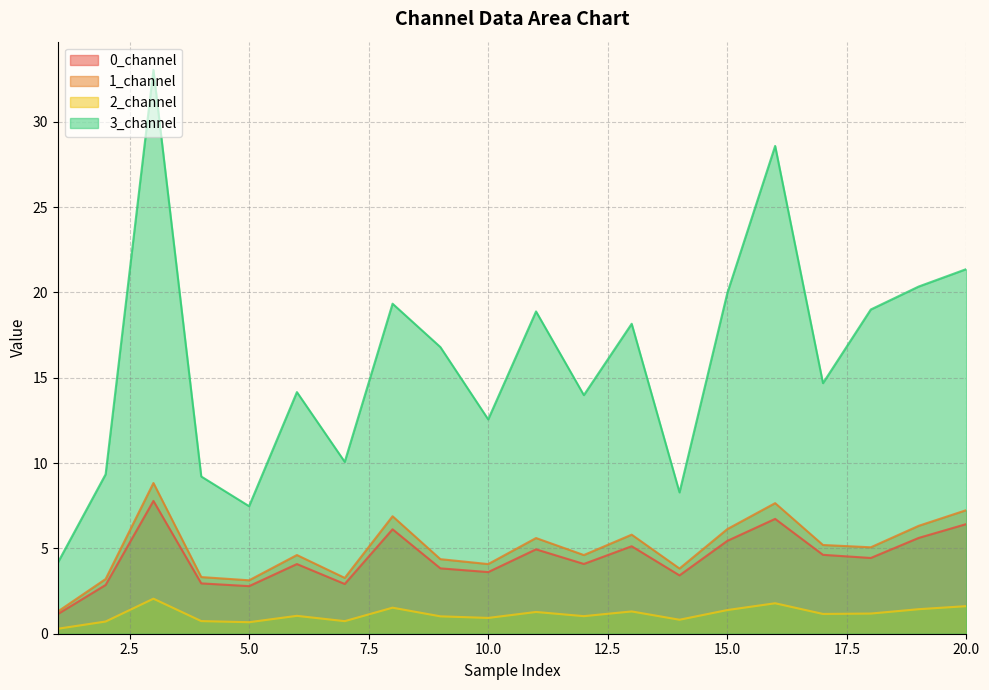

What is the difference between the maximum and minimum values in the 1_channel series?

7.5